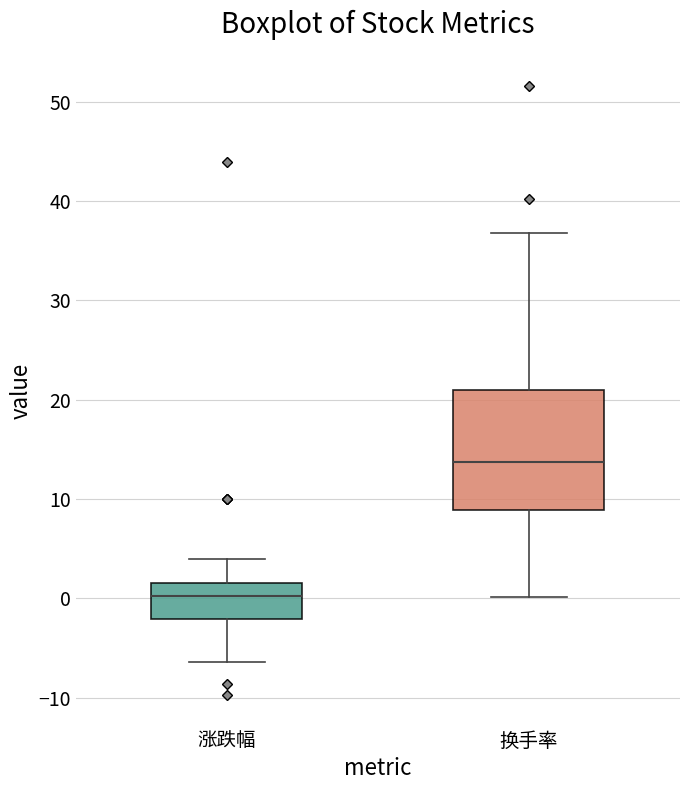

Where is the lower edge of the box for 涨跌幅 on the y-axis? The values are not printed on the chart, so give them approximately, as read against the axis.

-2